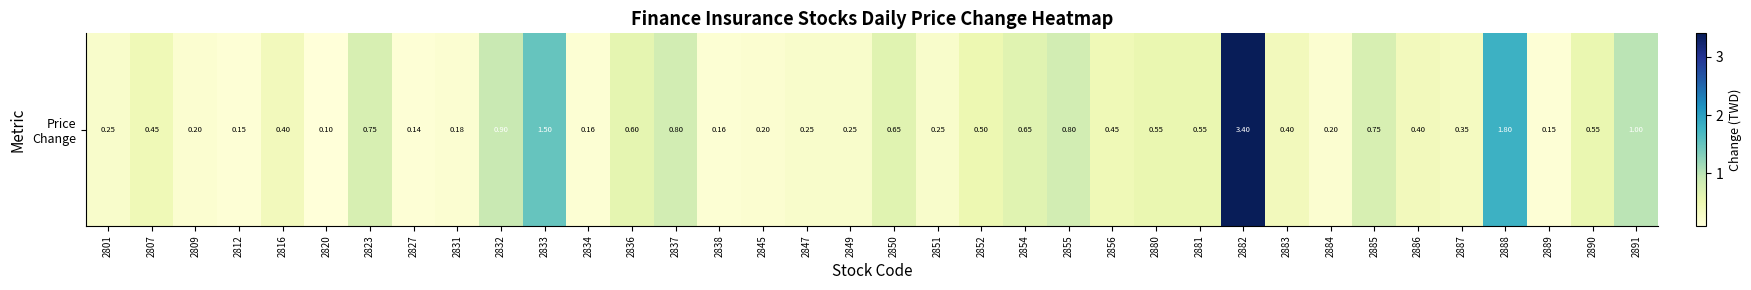

Reading left to right, transcribe all the data shown in this chart.

0.2	0.5	0.2	0.1	0.4	0.1	0.8	0.1	0.2	0.9	1.5	0.2	0.6	0.8	0.2	0.2	0.2	0.2	0.7	0.2	0.5	0.7	0.8	0.5	0.6	0.6	3.4	0.4	0.2	0.8	0.4	0.3	1.8	0.1	0.6	1.0